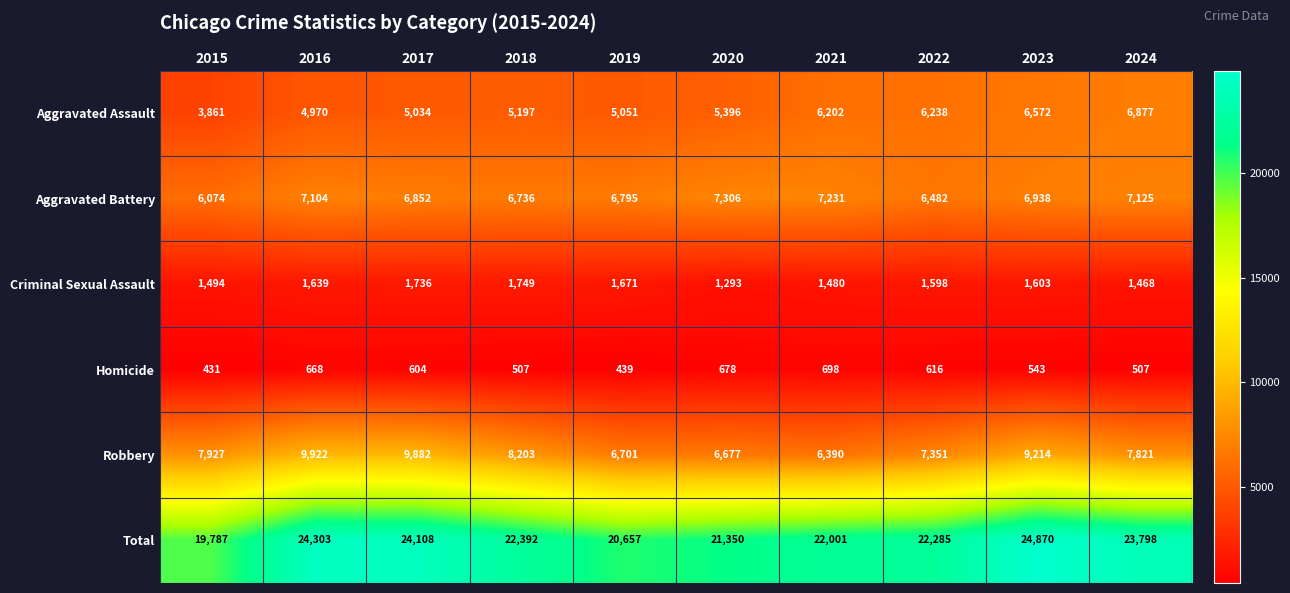

What is the minimum value for Total?

19787